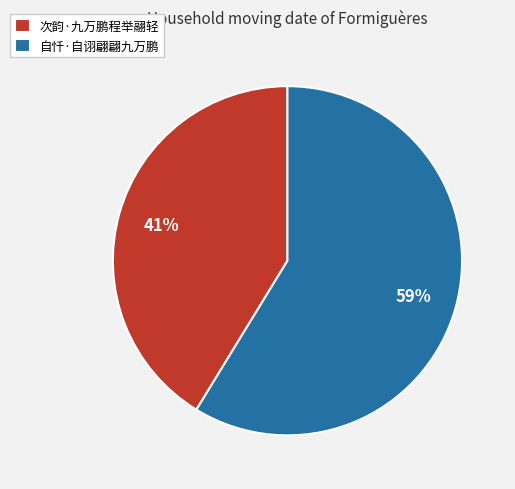

What is the majority slice?

自忏·自诩翩翩九万鹏